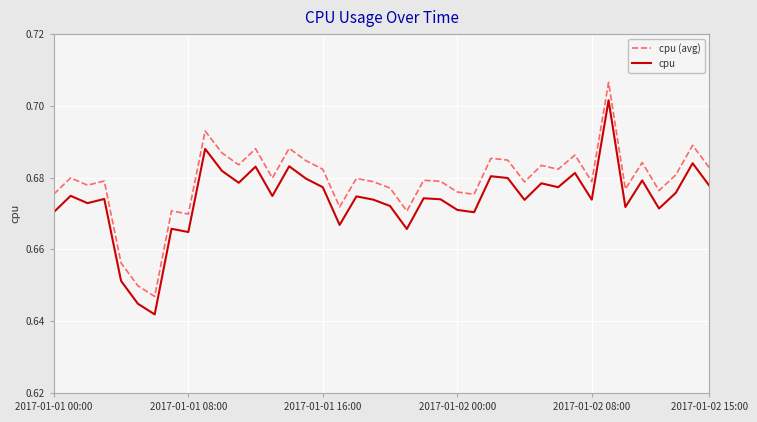

In cpu, how many points are lower than both neighbors (excluding endpoints)?

13